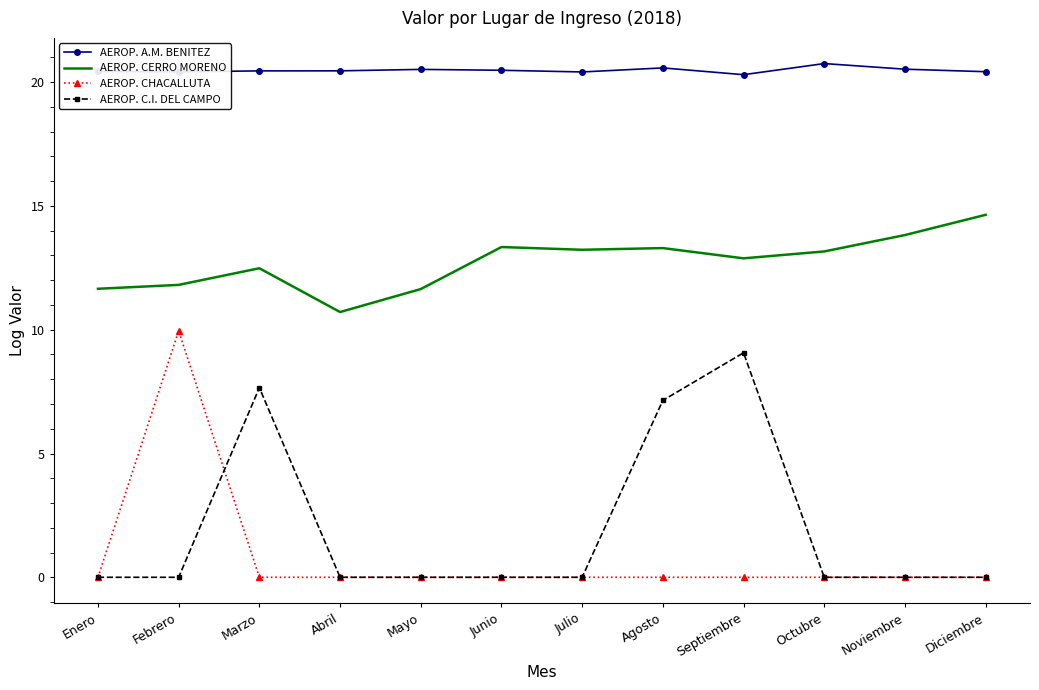

List the series in order of their peak value, highest first.

AEROP. A.M. BENITEZ, AEROP. CERRO MORENO, AEROP. CHACALLUTA, AEROP. C.I. DEL CAMPO